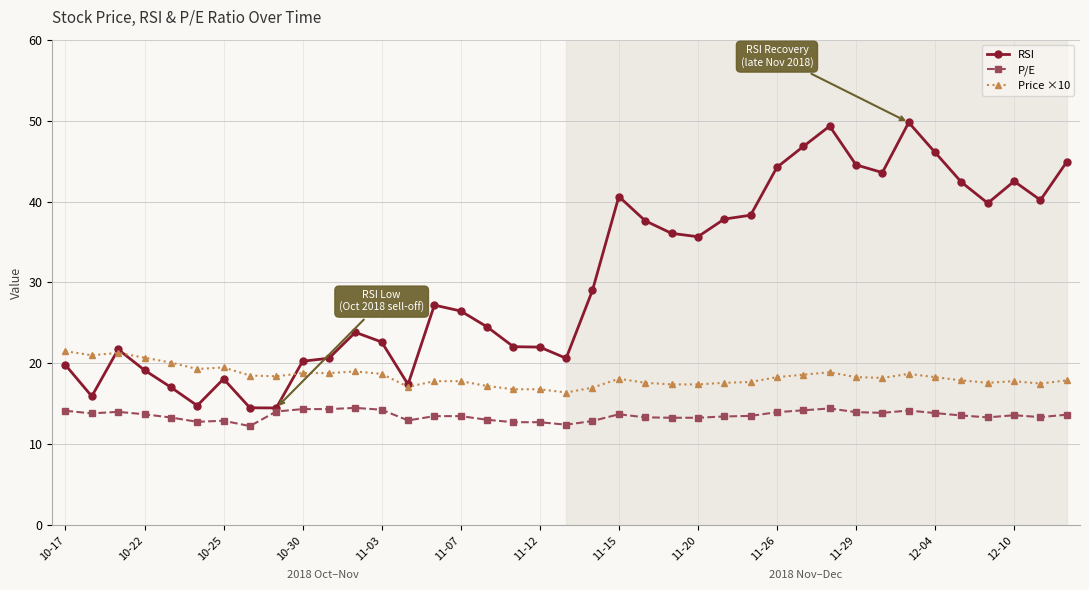

What is the value of the RSI point at the 2nd from the left?

15.9